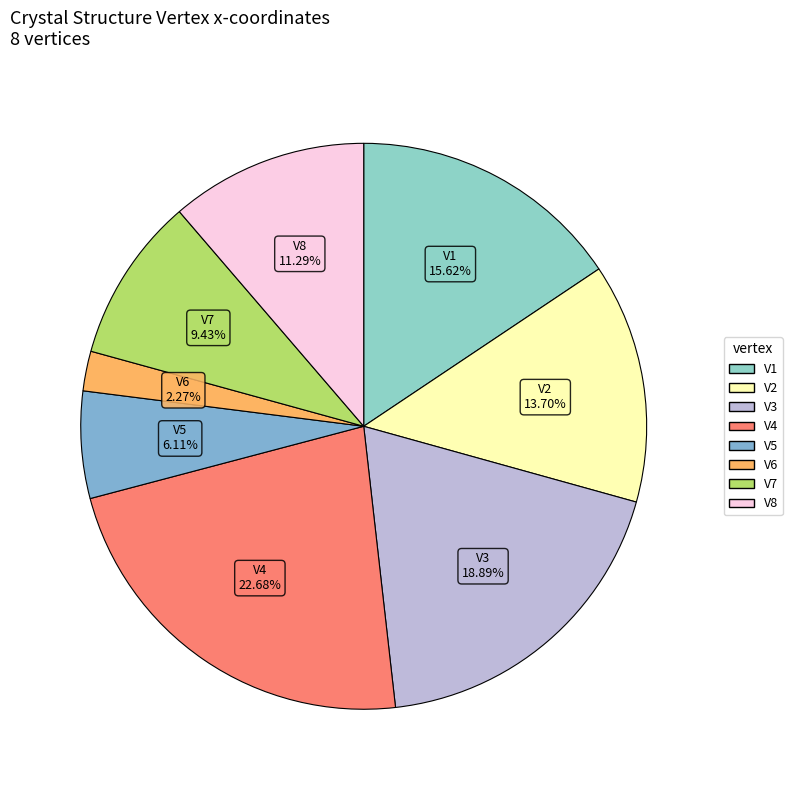

Does V3 represent more than half of the total?

No